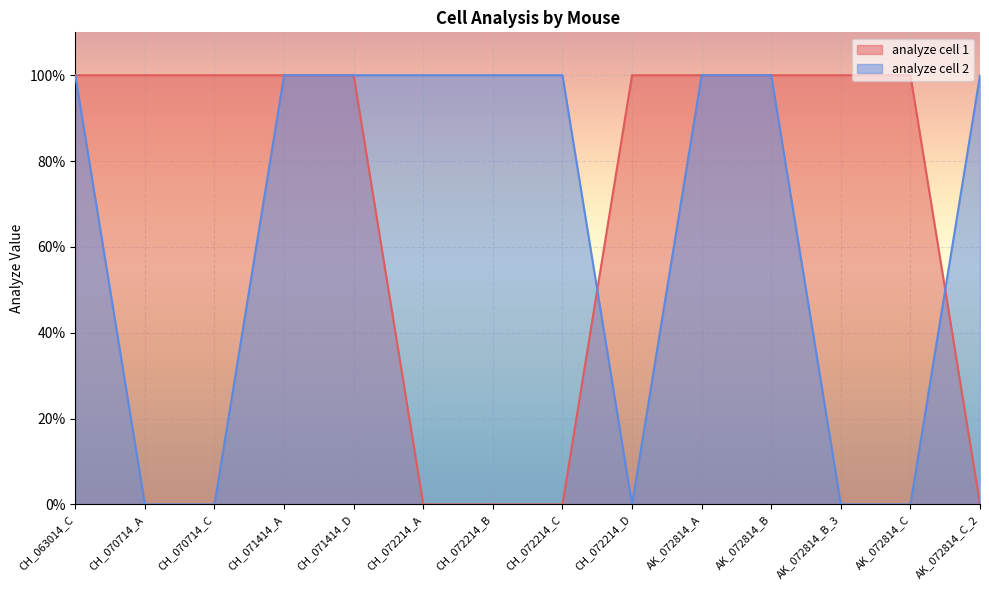

Reading right to left, list all the values displayed in this chart.

analyze cell 1: AK_072814_C_2=0	AK_072814_C=1	AK_072814_B_3=1	AK_072814_B=1	AK_072814_A=1	CH_072214_D=1	CH_072214_C=0	CH_072214_B=0	CH_072214_A=0	CH_071414_D=1	CH_071414_A=1	CH_070714_C=1	CH_070714_A=1	CH_063014_C=1
analyze cell 2: AK_072814_C_2=1	AK_072814_C=0	AK_072814_B_3=0	AK_072814_B=1	AK_072814_A=1	CH_072214_D=0	CH_072214_C=1	CH_072214_B=1	CH_072214_A=1	CH_071414_D=1	CH_071414_A=1	CH_070714_C=0	CH_070714_A=0	CH_063014_C=1